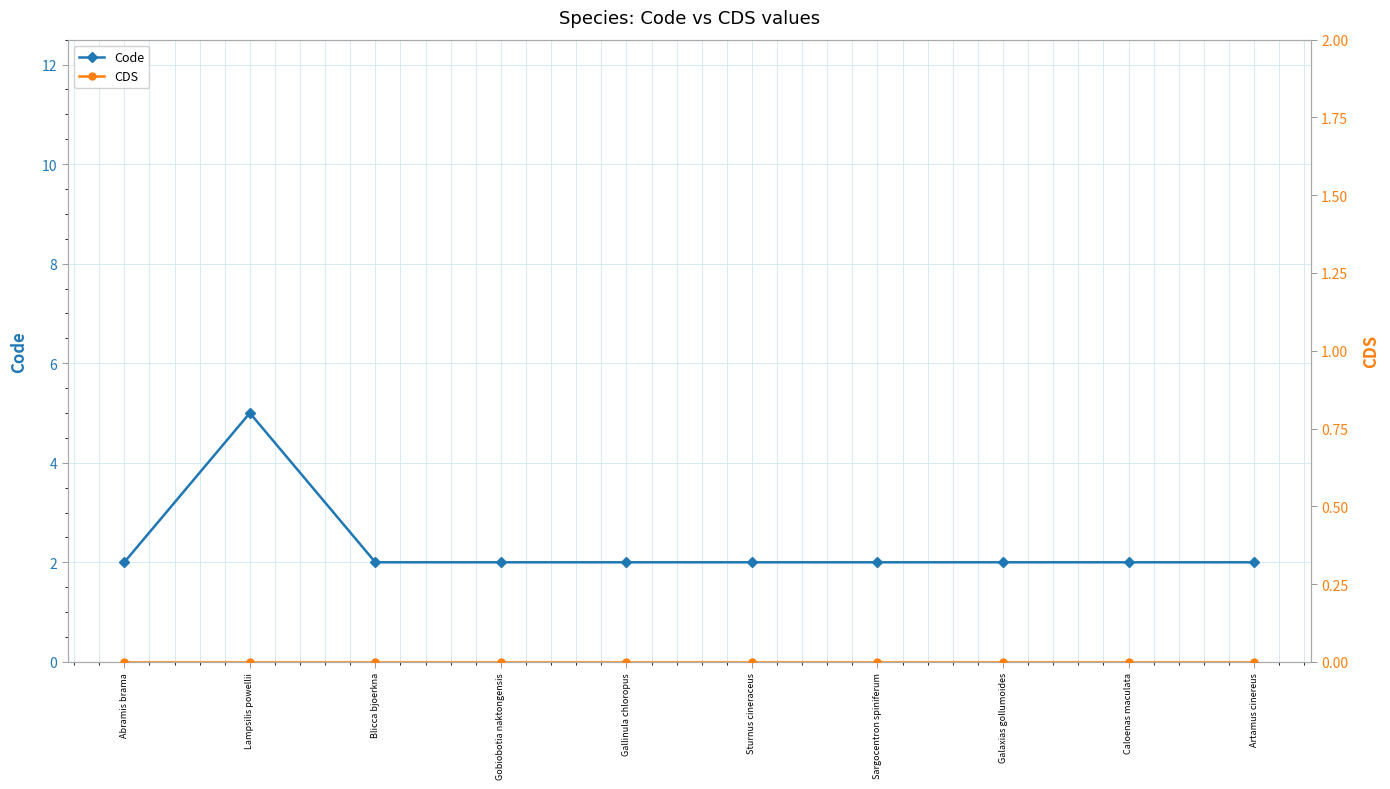

Reading left to right, what are all the values shown in this chart?

Code: 2	5	2	2	2	2	2	2	2	2
CDS: 0	0	0	0	0	0	0	0	0	0